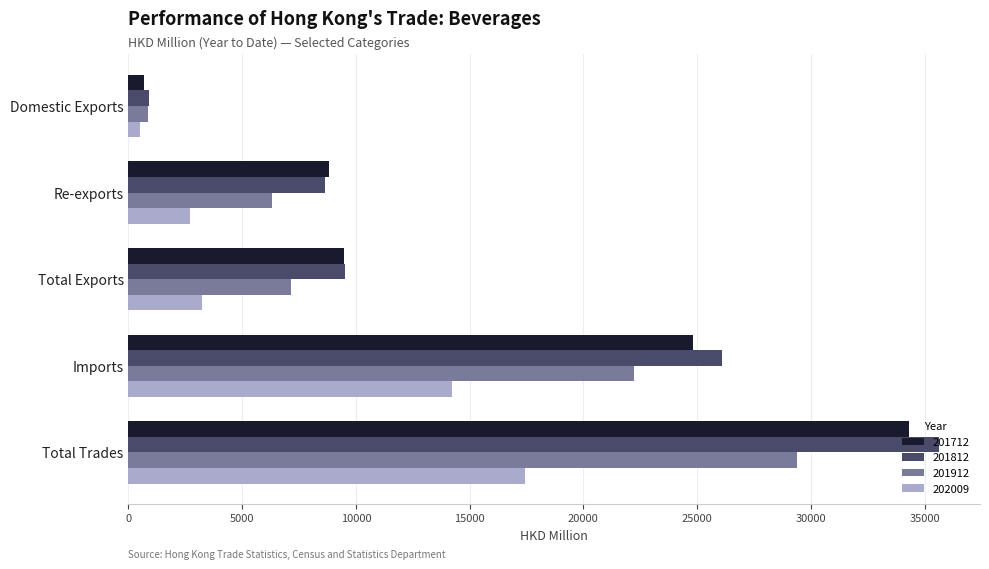

What is the difference between the highest and lowest values at Imports?

11905.8